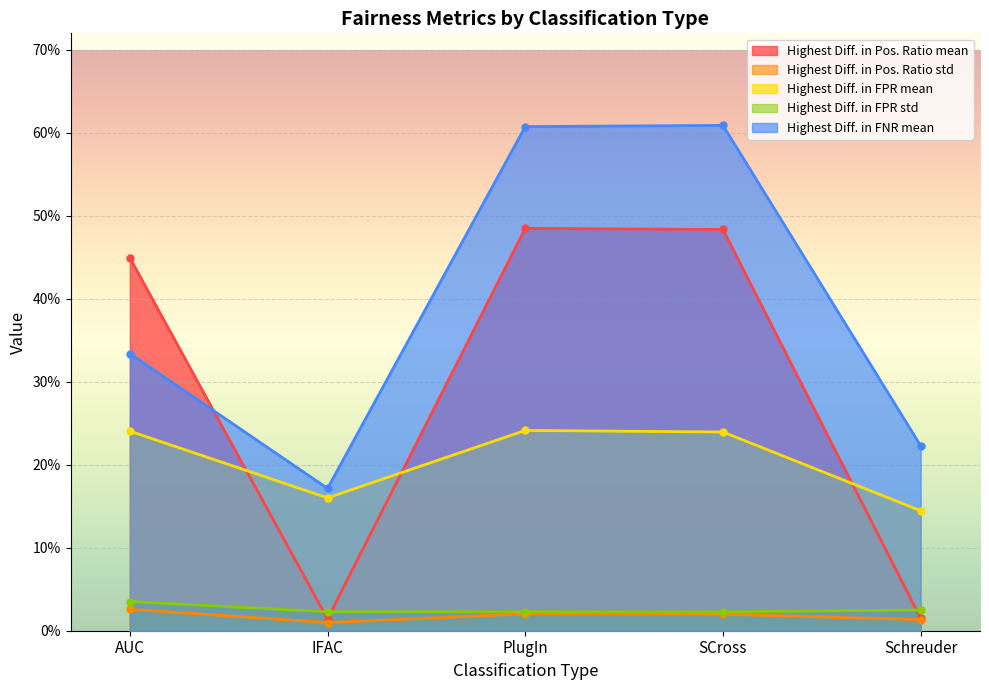

The value of Highest Diff. in FPR mean at PlugIn is 0.2. True or false?

True